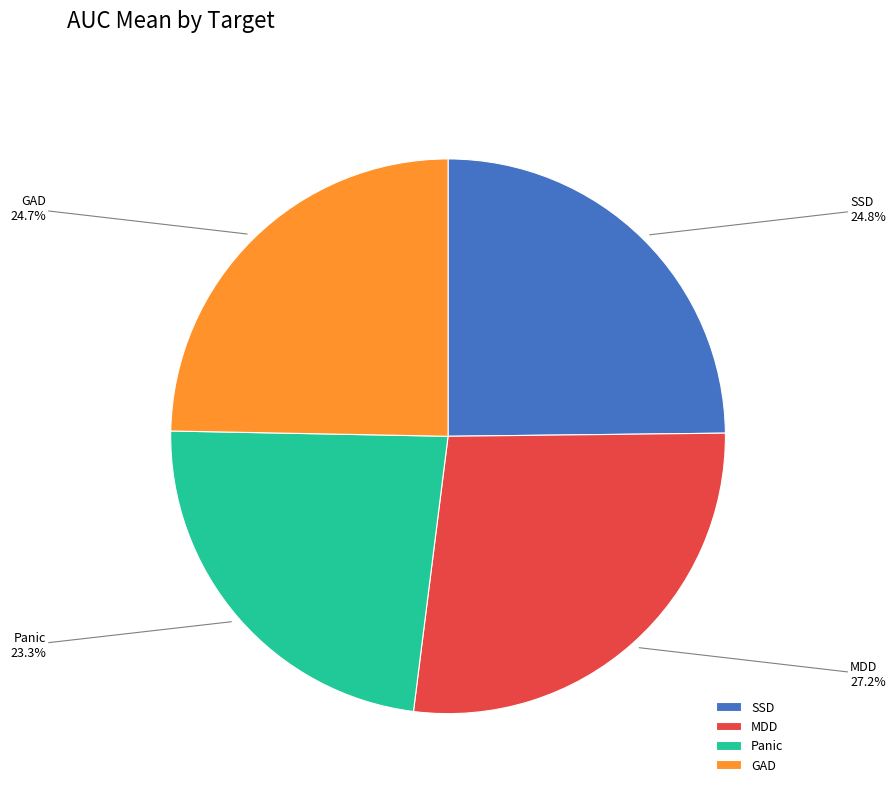

What is the total percentage of GAD and SSD?

49.5%